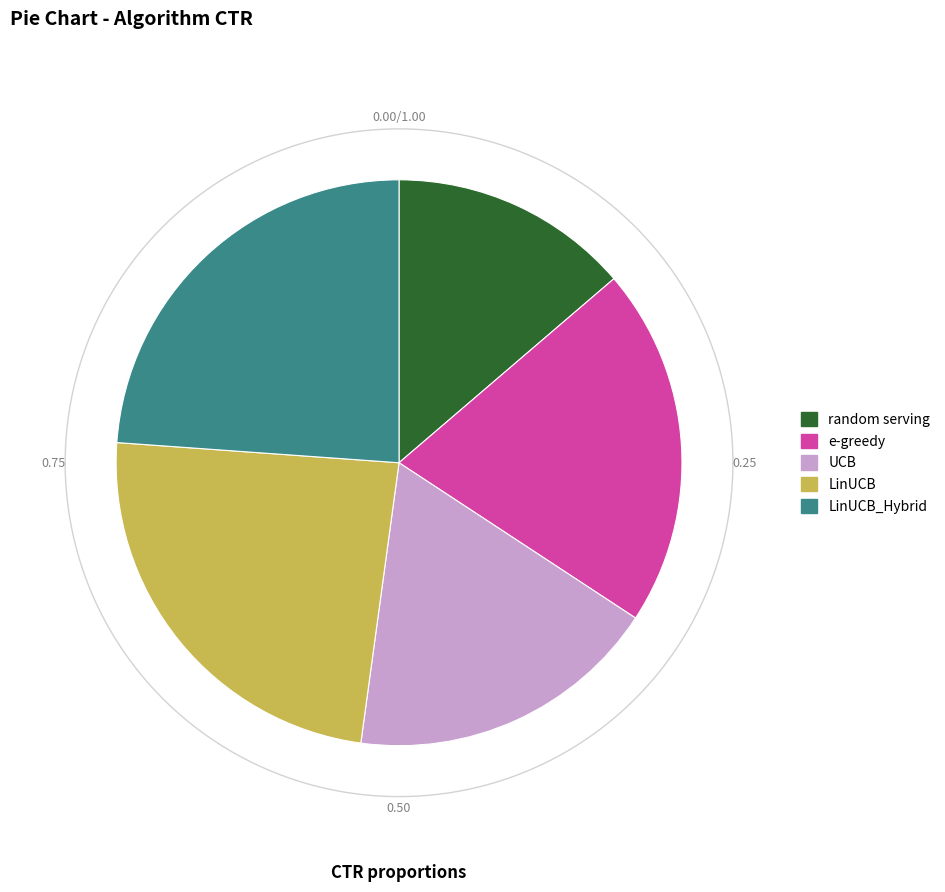

How many slices are in this pie chart?

5